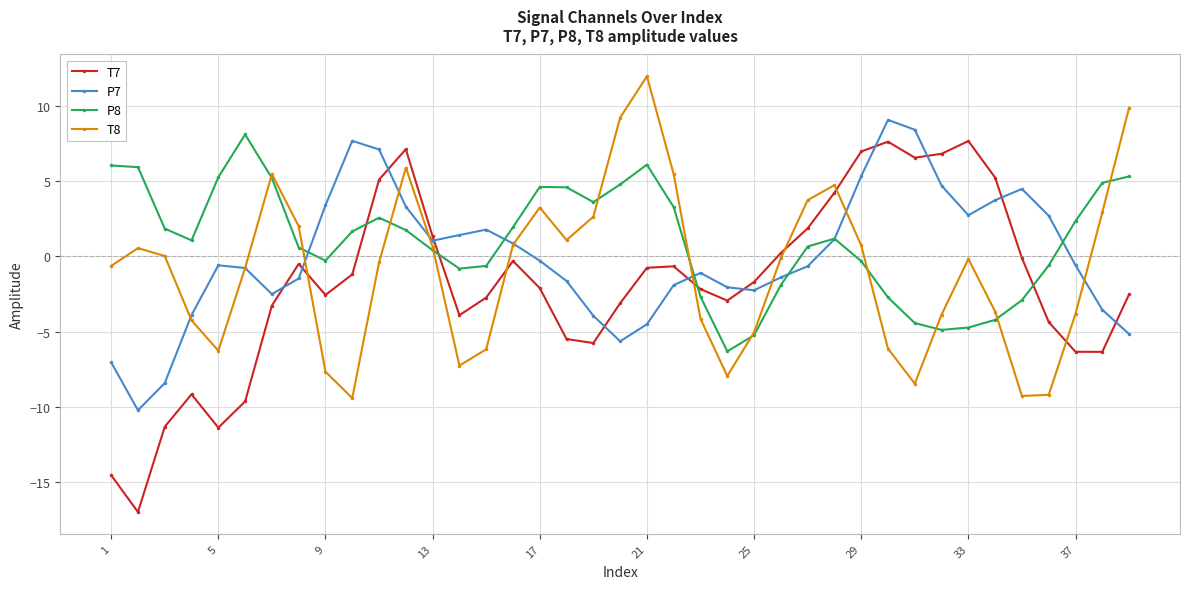

In T7, how many points are lower than both neighbors (excluding endpoints)?

8